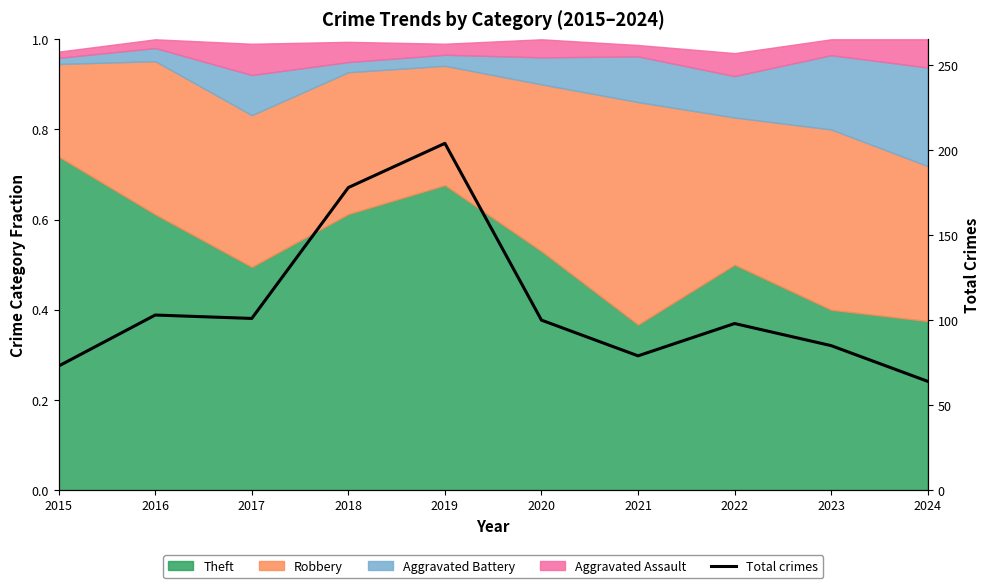

Between 2024 and 2021, which is larger?

2021